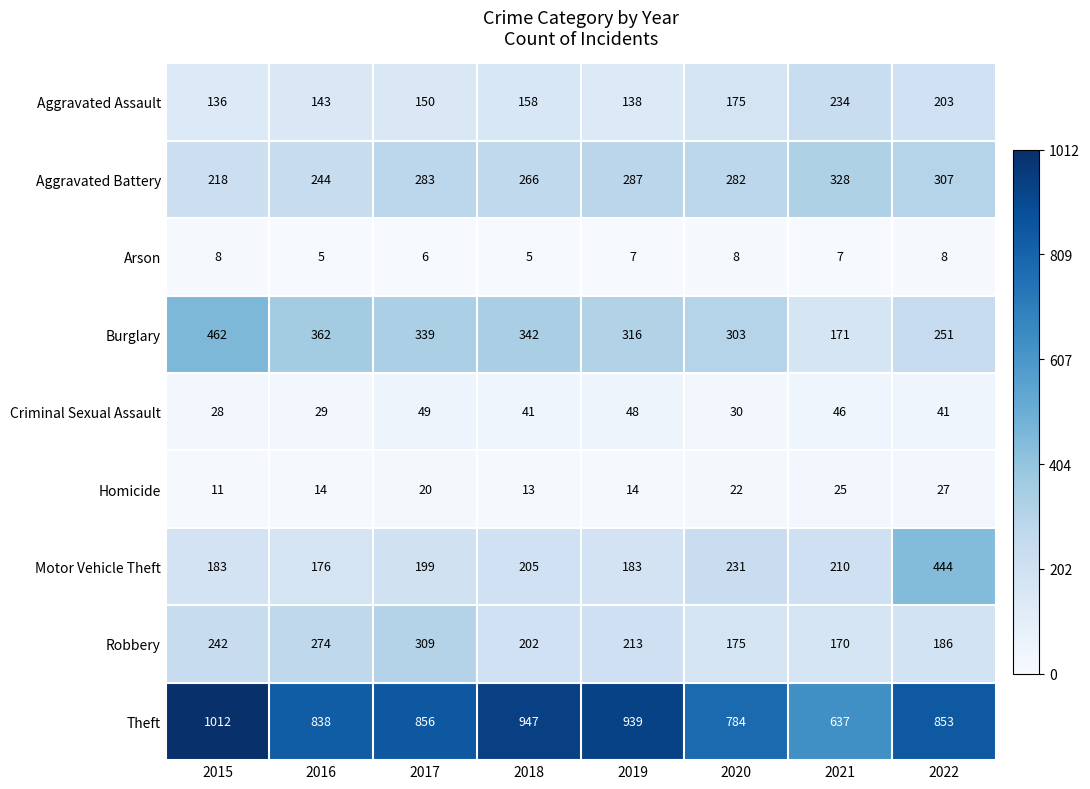

List the series in order of their peak value, highest first.

Theft, Burglary, Motor Vehicle Theft, Aggravated Battery, Robbery, Aggravated Assault, Criminal Sexual Assault, Homicide, Arson